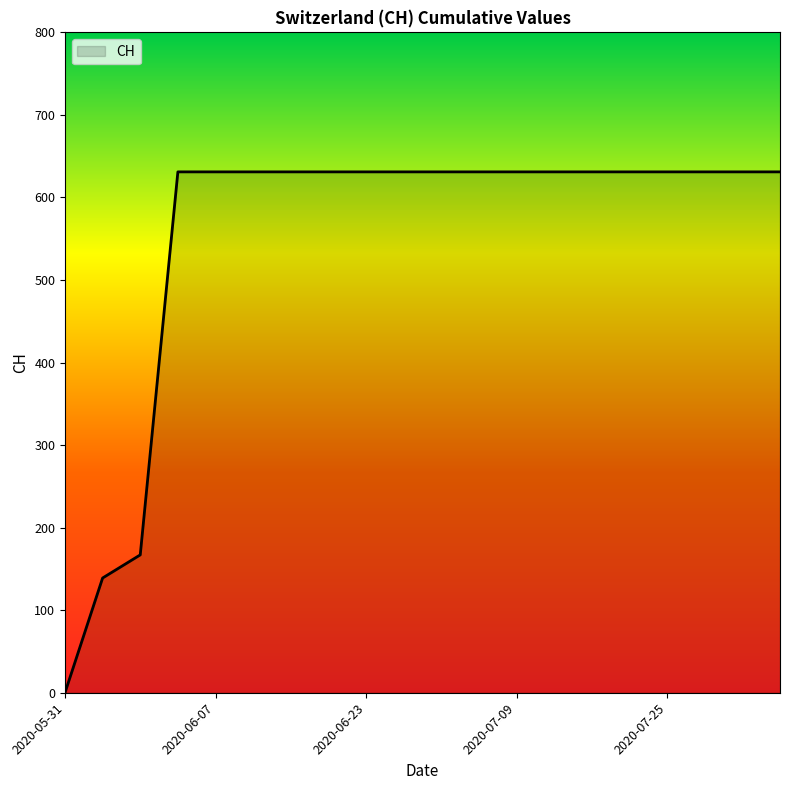

What is the maximum value shown in the chart?

631